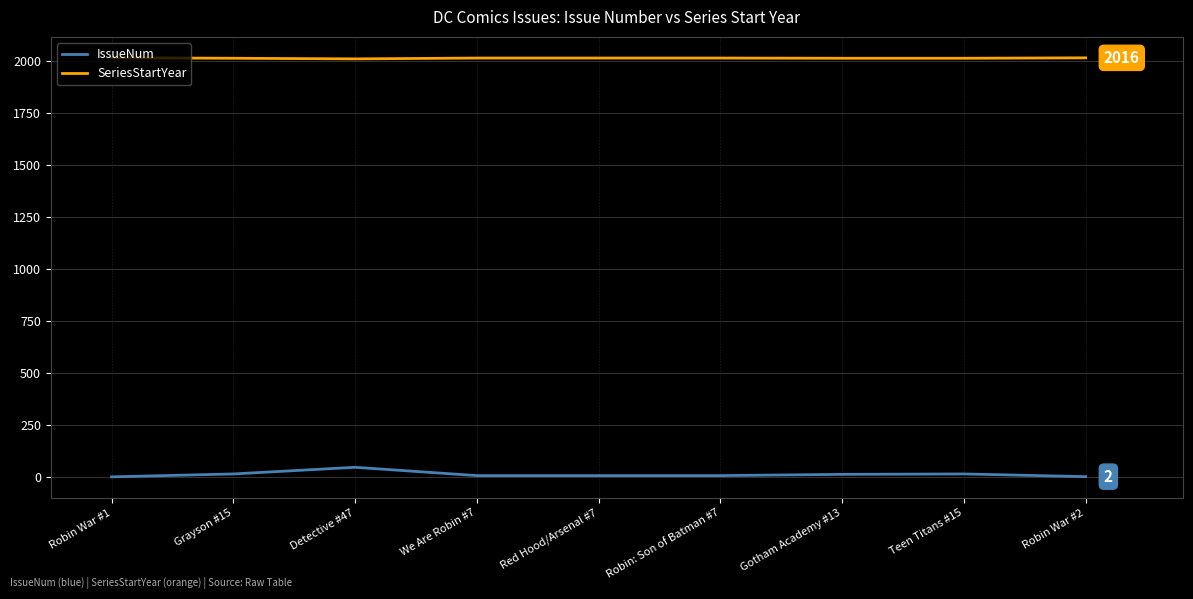

True or false: SeriesStartYear and IssueNum intersect in this chart.

False